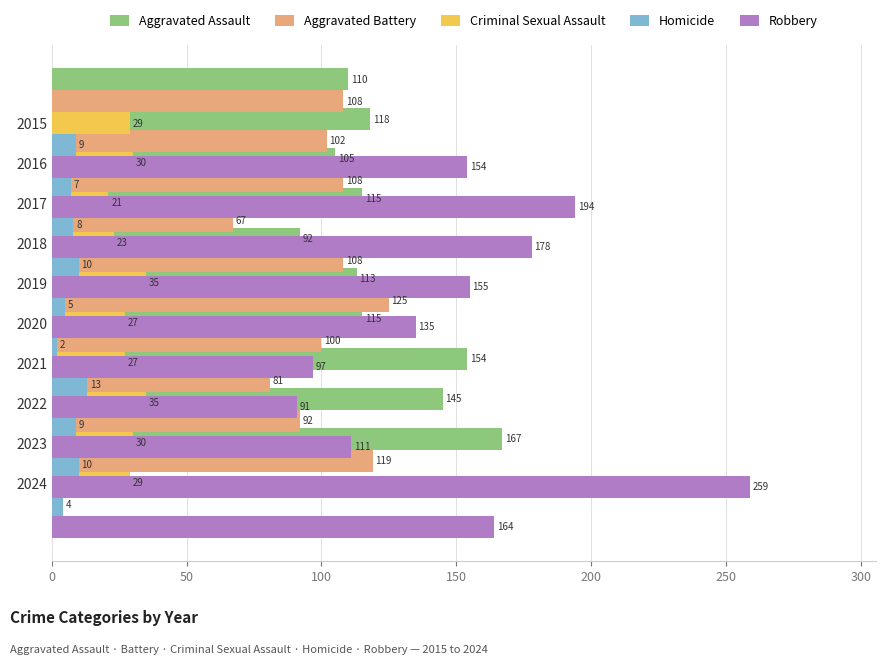

Count the number of data series in this chart.

5